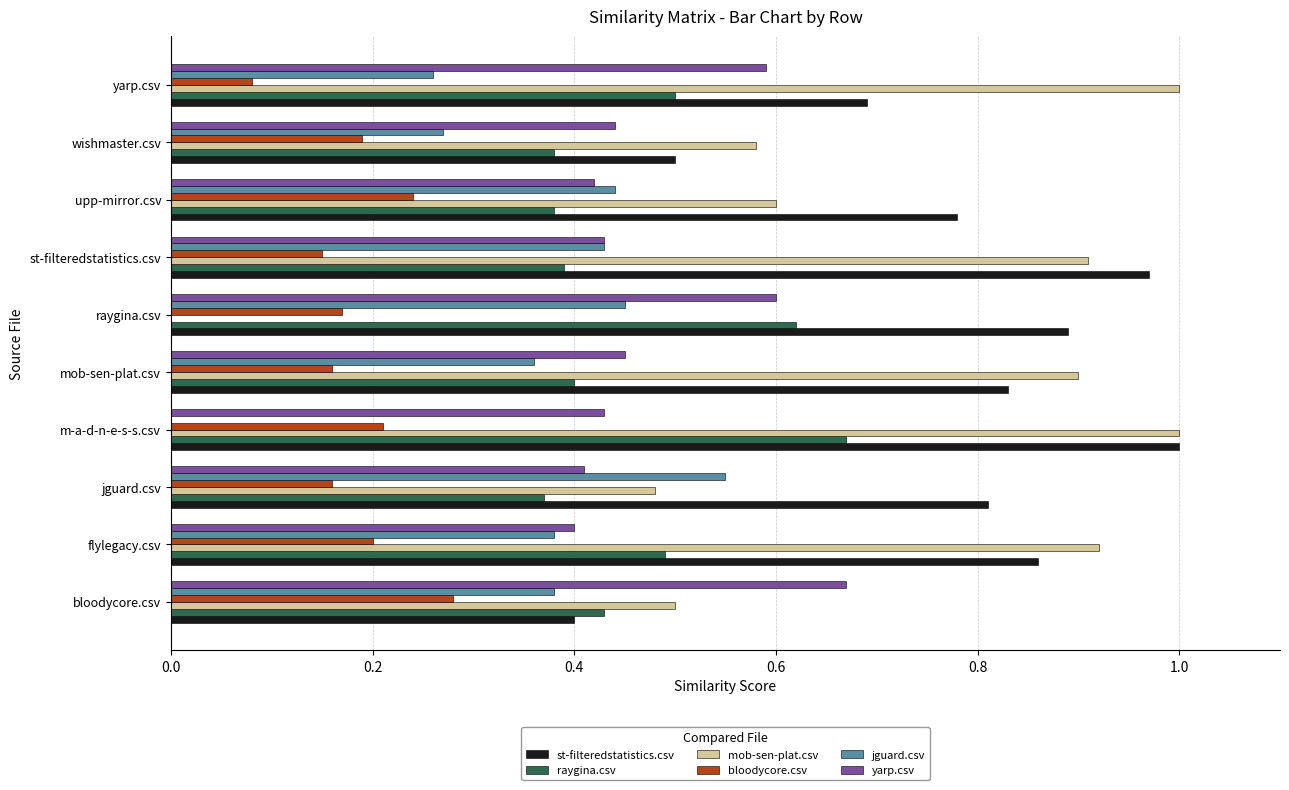

The value of bloodycore.csv at flylegacy.csv is 0.2. True or false?

True